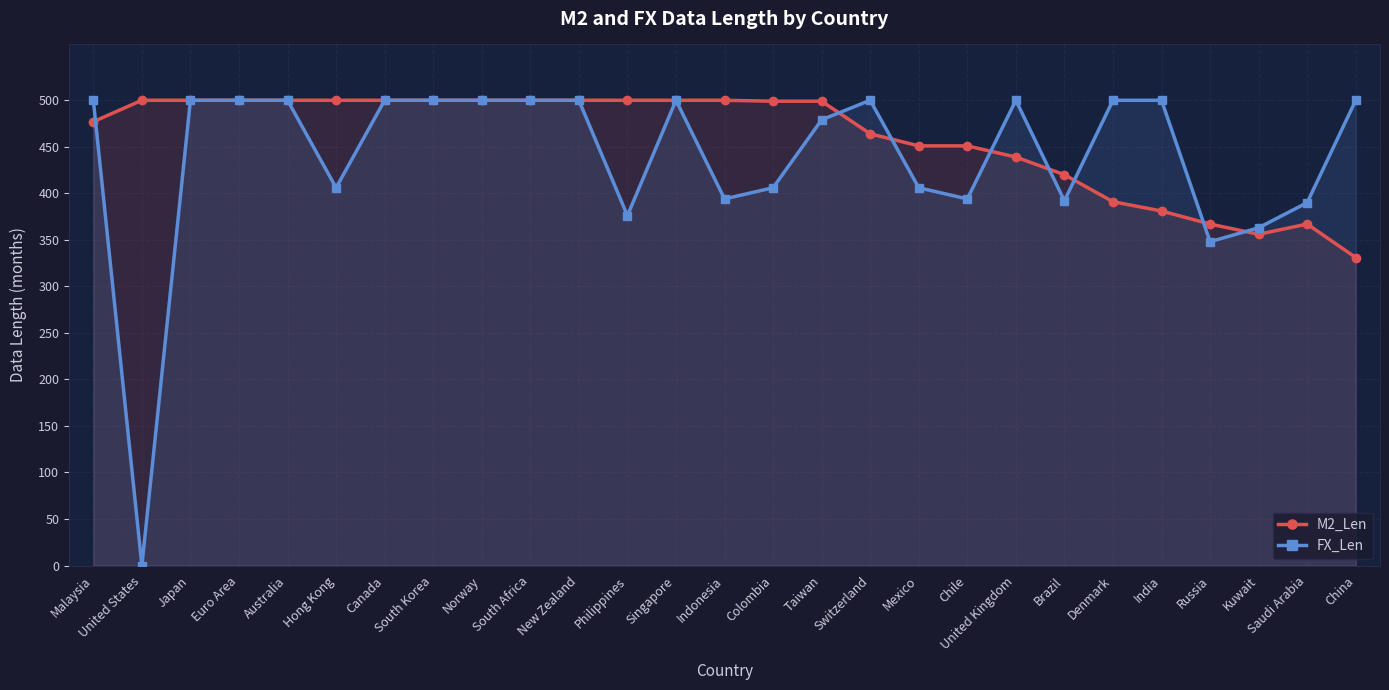

The M2_Len series shows 189 at Kuwait. True or false?

False